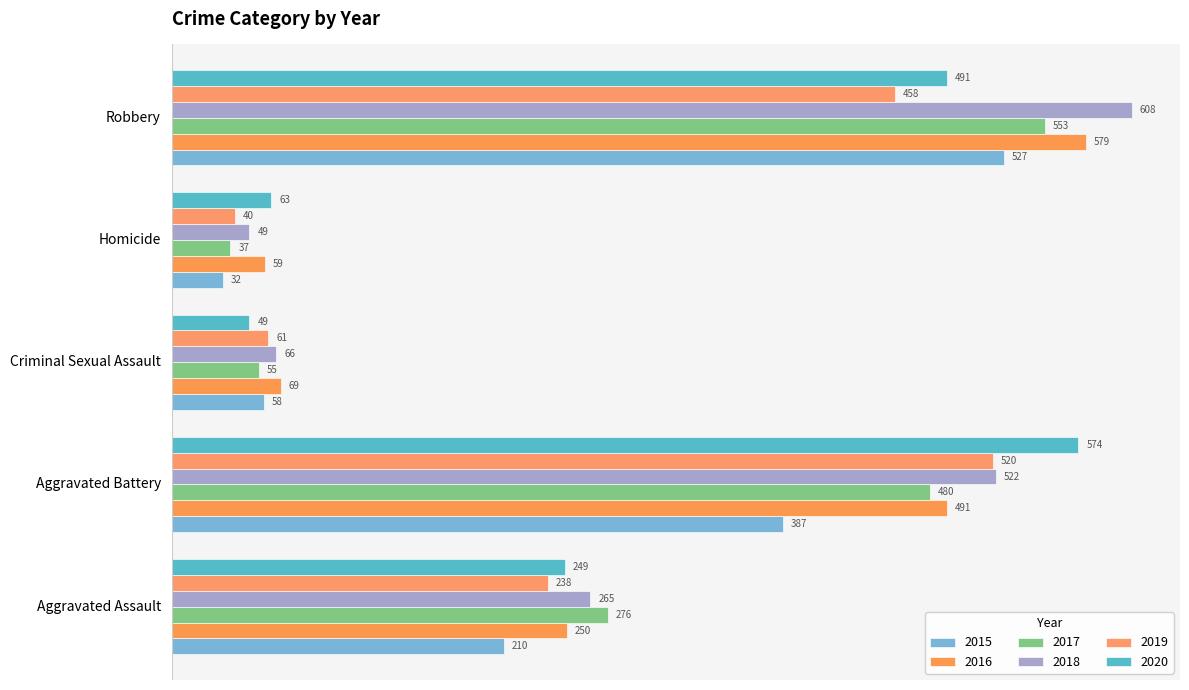

Reading left to right, list all the values displayed in this chart.

2015: 210	387	58	32	527
2016: 250	491	69	59	579
2017: 276	480	55	37	553
2018: 265	522	66	49	608
2019: 238	520	61	40	458
2020: 249	574	49	63	491